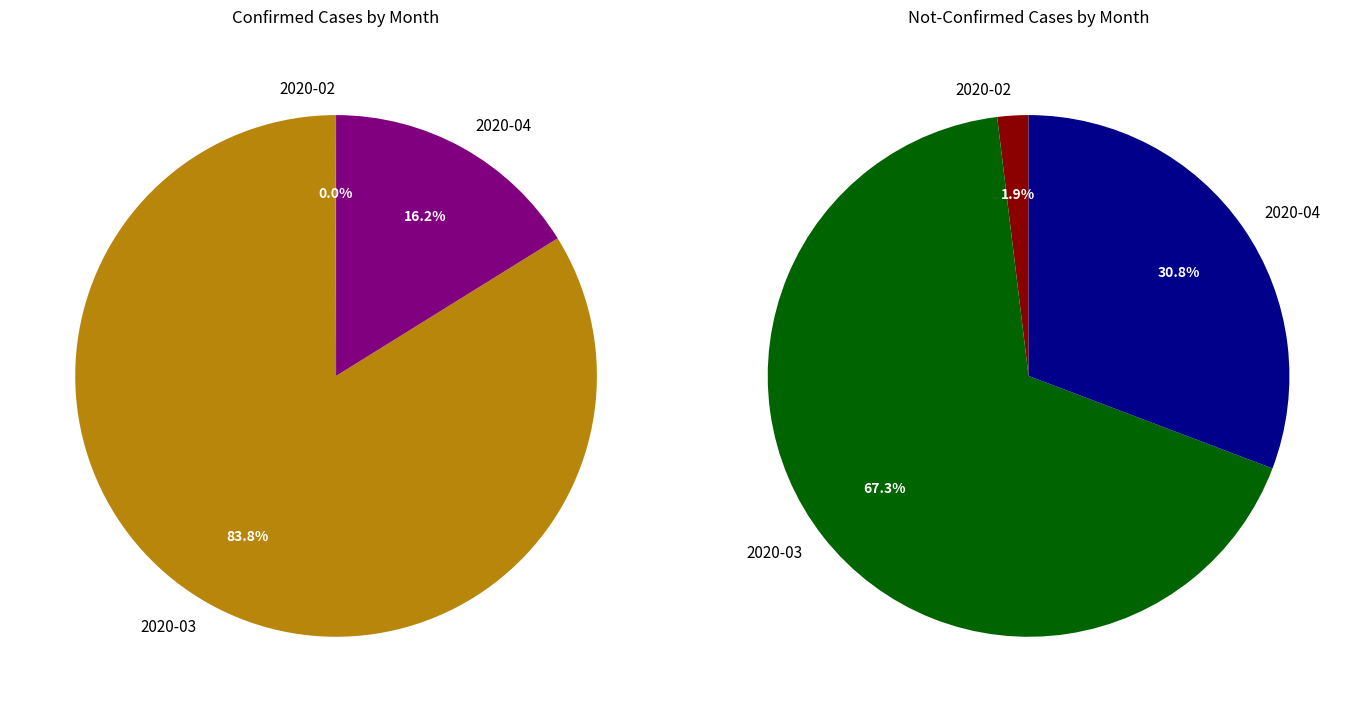

Combined, do 13 and 33 account for over 50%?

No